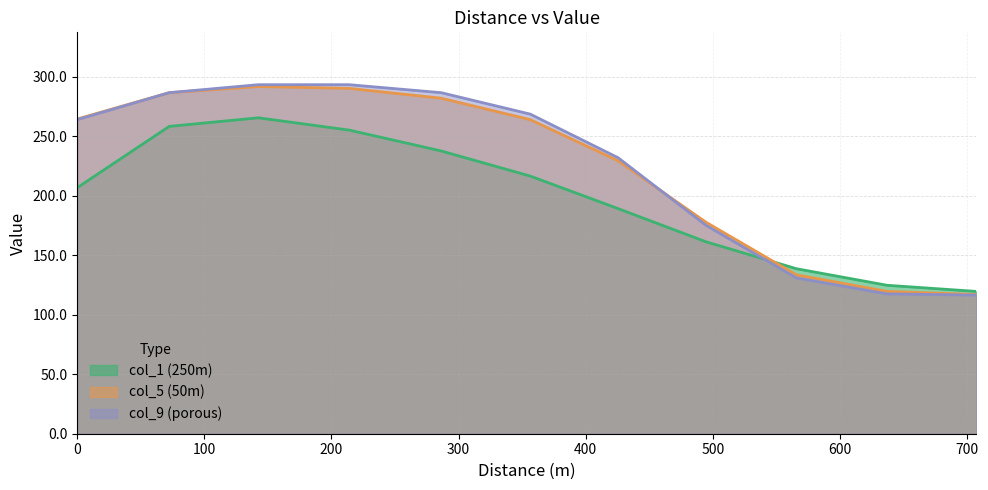

What is the difference between the maximum and minimum values in the col_1 (250m) series?

145.9